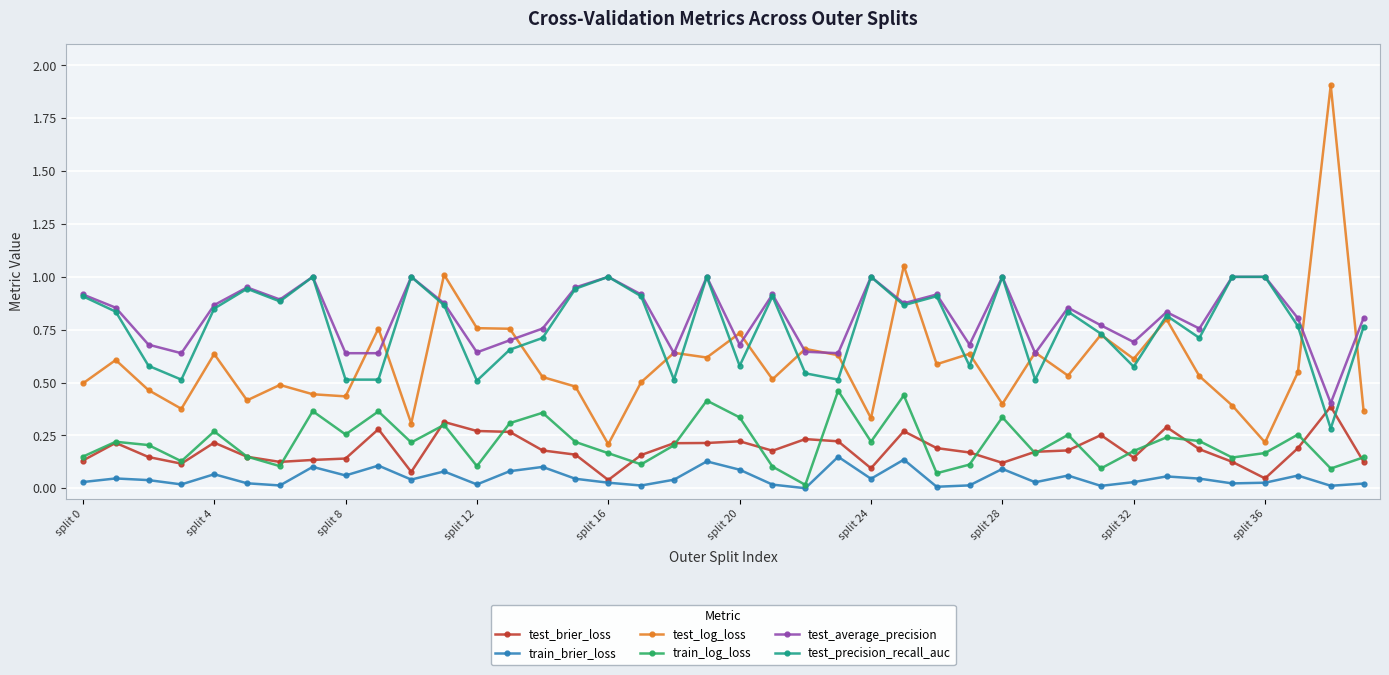

How many data points does each series have?

40